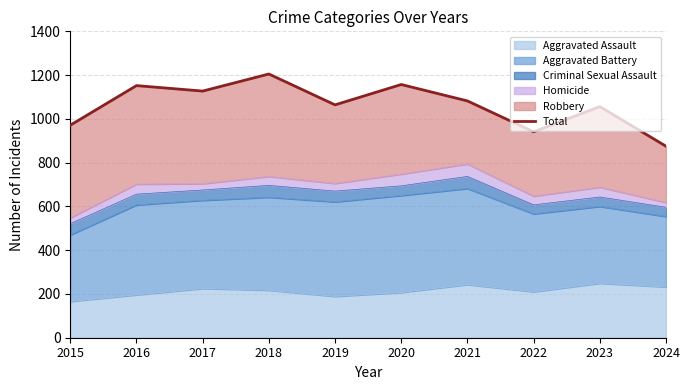

The value at 2022 is 262. True or false?

False